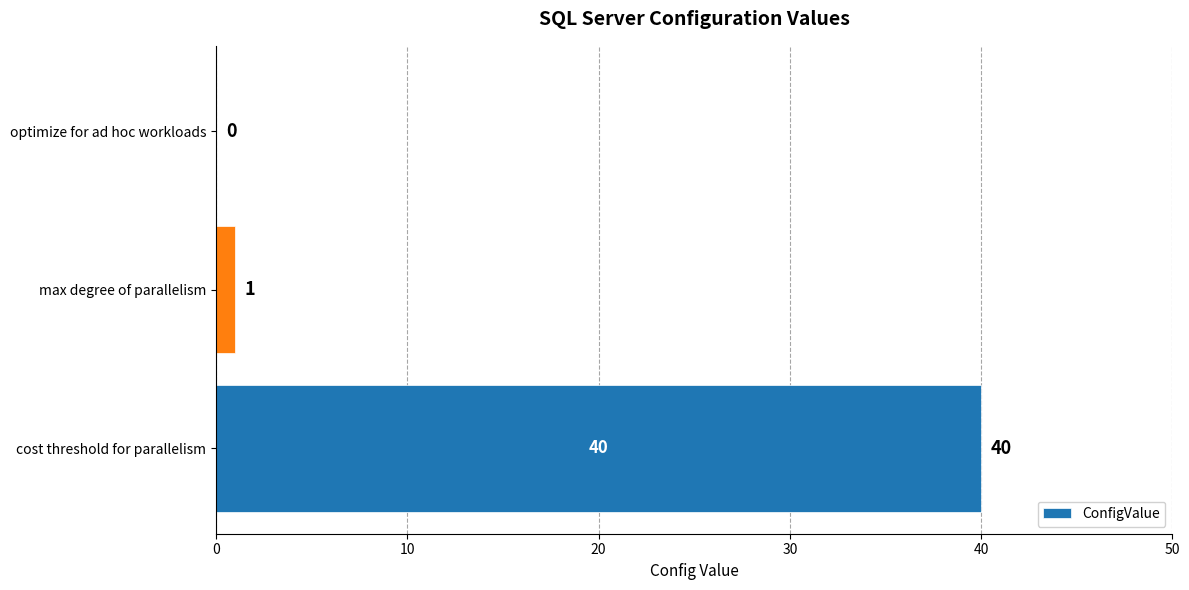

What is the average value?

14